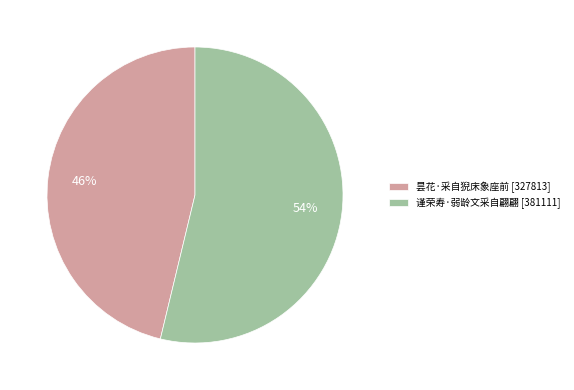

Which has a higher value, 谨荣寿·弱龄文采自翩翩 or 昙花·采自猊床象座前?

谨荣寿·弱龄文采自翩翩